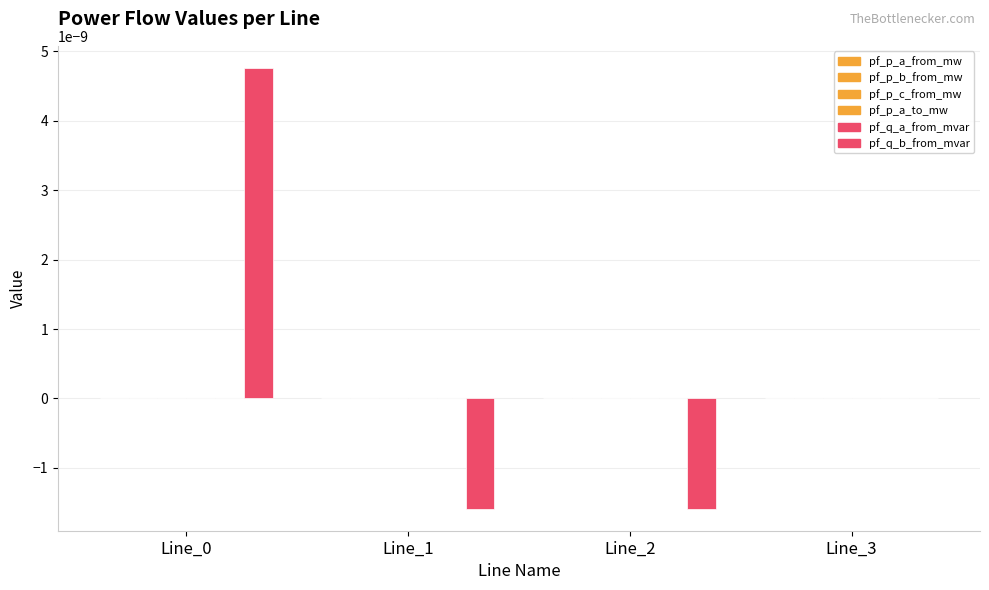

How many series are shown in this chart?

6